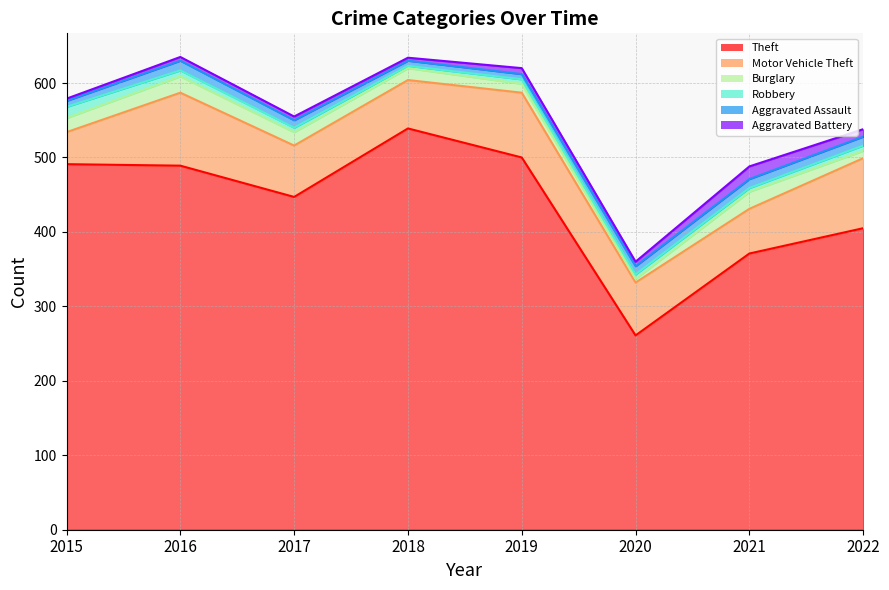

What is the sum of the Theft values at 2015 and 2021?

862